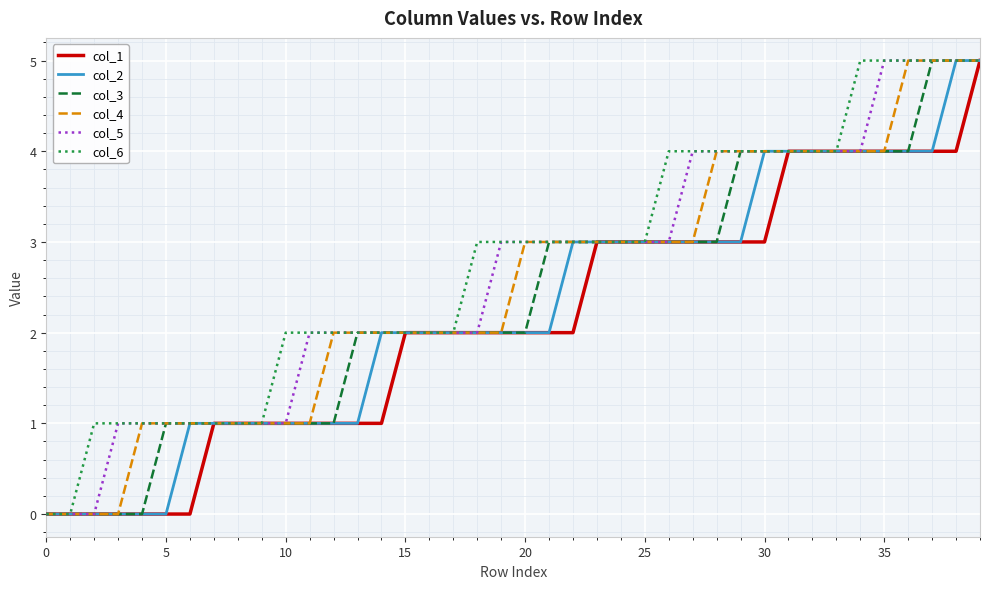

What is the greatest value displayed?

5